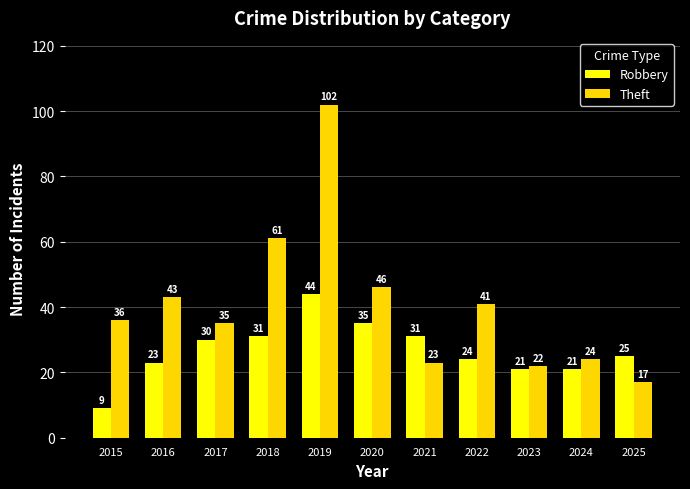

At which label does Robbery reach its minimum?

2015